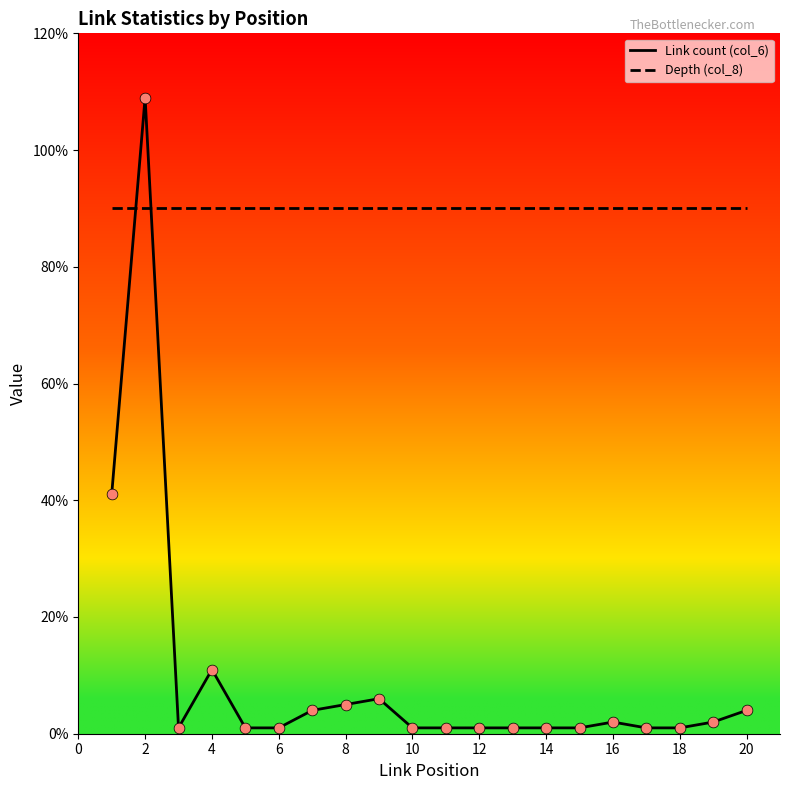

Which series has the largest total across all categories?

Depth (col_8)